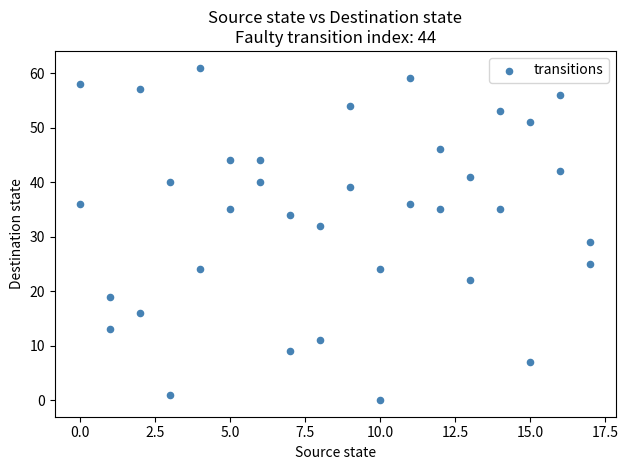

What Y value in the scatter plot is closest to 30?

29